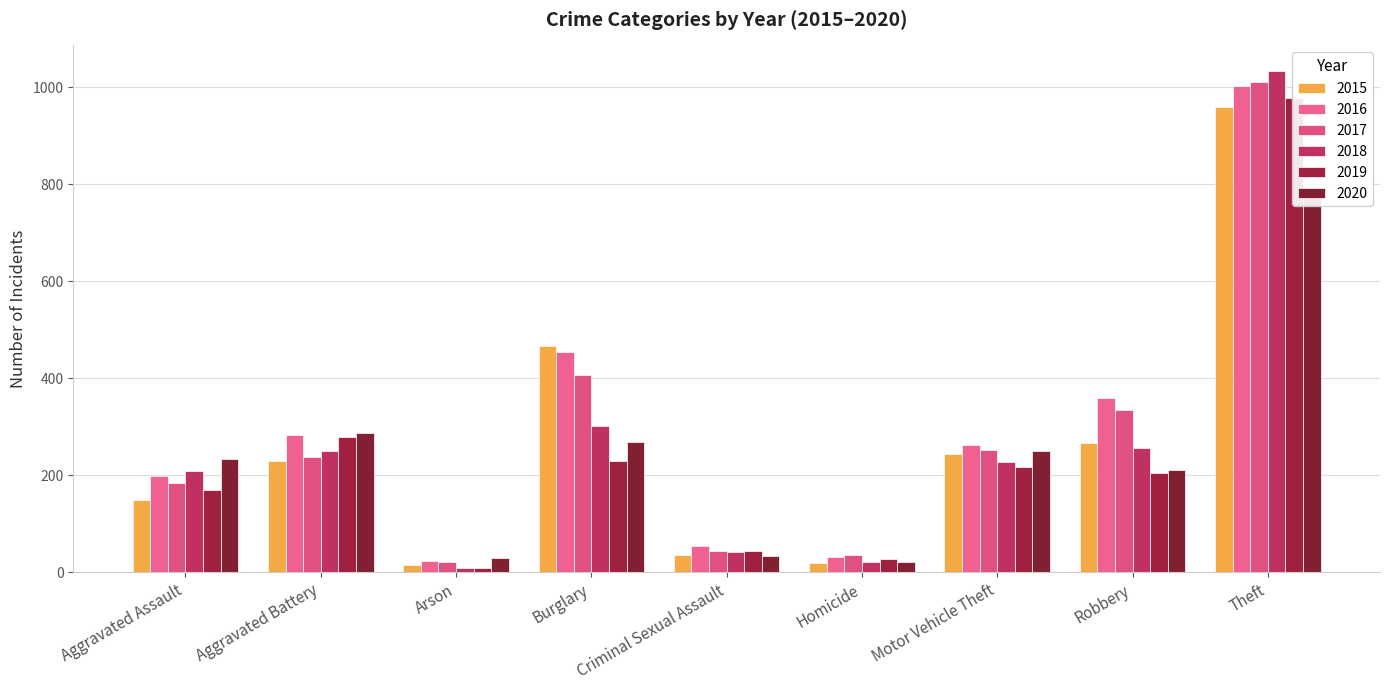

Reading left to right, list all the values displayed in this chart.

2015: 150	230	15	467	35	19	243	266	958
2016: 199	282	23	455	55	32	263	359	1002
2017: 184	237	22	406	43	35	252	334	1011
2018: 208	251	8	301	41	22	228	256	1034
2019: 170	279	8	230	44	27	218	204	978
2020: 234	287	30	269	34	22	250	210	790